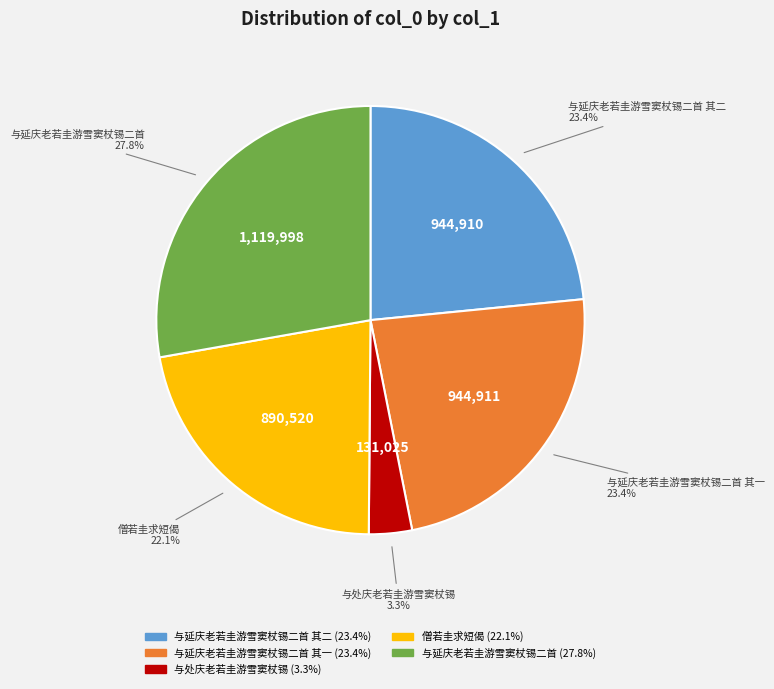

To the nearest percent, what is the average slice percentage?

20%